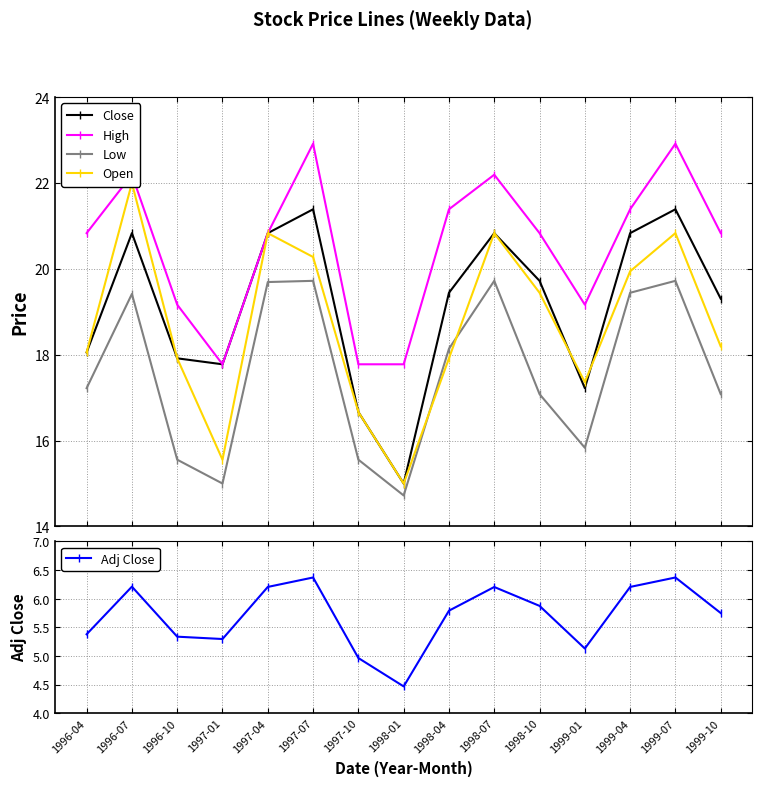

True or false: Close has a value of 20.8 at 1997-04.

True